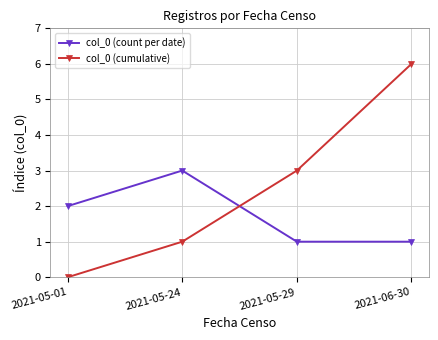

List the series in order of their overall mean, lowest first.

col_0 (count per date), col_0 (cumulative)